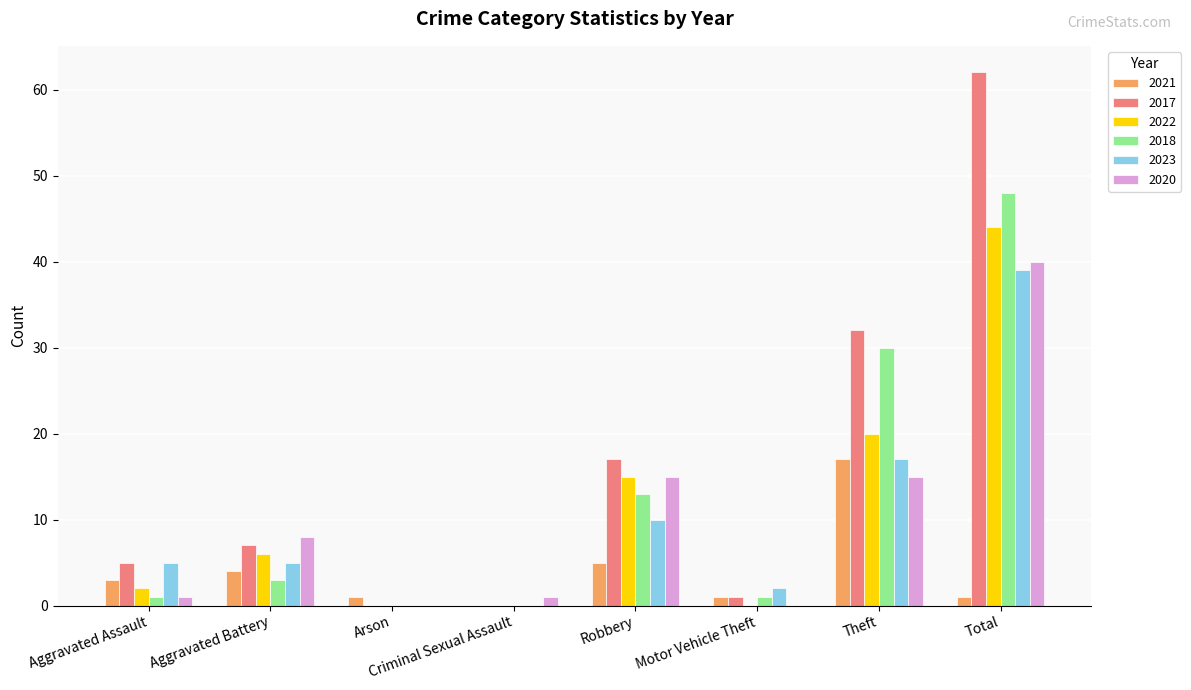

Count the number of data series in this chart.

6